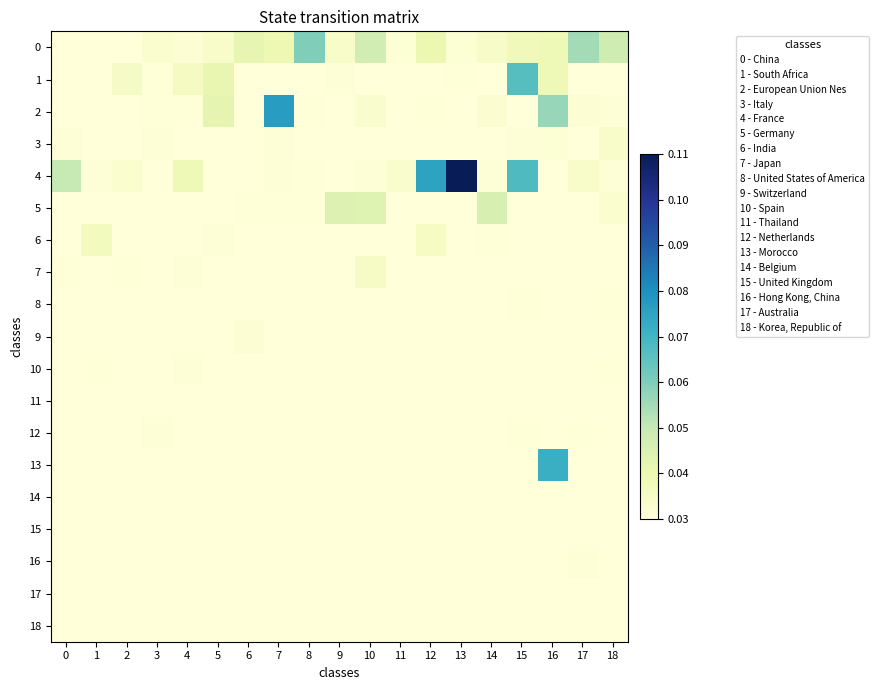

Reading left to right, what are all the values shown in this chart?

0: 0=0.0	1=0.0	2=0.0	3=0.0	4=0.0	5=0.0	6=0.0	7=0.0	8=0.1	9=0.0	10=0.0	11=0.0	12=0.0	13=0.0	14=0.0	15=0.0	16=0.0	17=0.1	18=0.0
1: 0=0.0	1=0.0	2=0.0	3=0.0	4=0.0	5=0.0	6=0.0	7=0.0	8=0.0	9=0.0	10=0.0	11=0.0	12=0.0	13=0.0	14=0.0	15=0.1	16=0.0	17=0.0	18=0.0
2: 0=0.0	1=0.0	2=0.0	3=0.0	4=0.0	5=0.0	6=0.0	7=0.1	8=0.0	9=0.0	10=0.0	11=0.0	12=0.0	13=0.0	14=0.0	15=0.0	16=0.1	17=0.0	18=0.0
3: 0=0.0	1=0.0	2=0.0	3=0.0	4=0.0	5=0.0	6=0.0	7=0.0	8=0.0	9=0.0	10=0.0	11=0.0	12=0.0	13=0.0	14=0.0	15=0.0	16=0.0	17=0.0	18=0.0
4: 0=0.0	1=0.0	2=0.0	3=0.0	4=0.0	5=0.0	6=0.0	7=0.0	8=0.0	9=0.0	10=0.0	11=0.0	12=0.1	13=0.1	14=0.0	15=0.1	16=0.0	17=0.0	18=0.0
5: 0=0.0	1=0.0	2=0.0	3=0.0	4=0.0	5=0.0	6=0.0	7=0.0	8=0.0	9=0.0	10=0.0	11=0.0	12=0.0	13=0.0	14=0.0	15=0.0	16=0.0	17=0.0	18=0.0
6: 0=0.0	1=0.0	2=0.0	3=0.0	4=0.0	5=0.0	6=0.0	7=0.0	8=0.0	9=0.0	10=0.0	11=0.0	12=0.0	13=0.0	14=0.0	15=0.0	16=0.0	17=0.0	18=0.0
7: 0=0.0	1=0.0	2=0.0	3=0.0	4=0.0	5=0.0	6=0.0	7=0.0	8=0.0	9=0.0	10=0.0	11=0.0	12=0.0	13=0.0	14=0.0	15=0.0	16=0.0	17=0.0	18=0.0
8: 0=0.0	1=0.0	2=0.0	3=0.0	4=0.0	5=0.0	6=0.0	7=0.0	8=0.0	9=0.0	10=0.0	11=0.0	12=0.0	13=0.0	14=0.0	15=0.0	16=0.0	17=0.0	18=0.0
9: 0=0.0	1=0.0	2=0.0	3=0.0	4=0.0	5=0.0	6=0.0	7=0.0	8=0.0	9=0.0	10=0.0	11=0.0	12=0.0	13=0.0	14=0.0	15=0.0	16=0.0	17=0.0	18=0.0
10: 0=0.0	1=0.0	2=0.0	3=0.0	4=0.0	5=0.0	6=0.0	7=0.0	8=0.0	9=0.0	10=0.0	11=0.0	12=0.0	13=0.0	14=0.0	15=0.0	16=0.0	17=0.0	18=0.0
11: 0=0.0	1=0.0	2=0.0	3=0.0	4=0.0	5=0.0	6=0.0	7=0.0	8=0.0	9=0.0	10=0.0	11=0.0	12=0.0	13=0.0	14=0.0	15=0.0	16=0.0	17=0.0	18=0.0
12: 0=0.0	1=0.0	2=0.0	3=0.0	4=0.0	5=0.0	6=0.0	7=0.0	8=0.0	9=0.0	10=0.0	11=0.0	12=0.0	13=0.0	14=0.0	15=0.0	16=0.0	17=0.0	18=0.0
13: 0=0.0	1=0.0	2=0.0	3=0.0	4=0.0	5=0.0	6=0.0	7=0.0	8=0.0	9=0.0	10=0.0	11=0.0	12=0.0	13=0.0	14=0.0	15=0.0	16=0.1	17=0.0	18=0.0
14: 0=0.0	1=0.0	2=0.0	3=0.0	4=0.0	5=0.0	6=0.0	7=0.0	8=0.0	9=0.0	10=0.0	11=0.0	12=0.0	13=0.0	14=0.0	15=0.0	16=0.0	17=0.0	18=0.0
15: 0=0.0	1=0.0	2=0.0	3=0.0	4=0.0	5=0.0	6=0.0	7=0.0	8=0.0	9=0.0	10=0.0	11=0.0	12=0.0	13=0.0	14=0.0	15=0.0	16=0.0	17=0.0	18=0.0
16: 0=0.0	1=0.0	2=0.0	3=0.0	4=0.0	5=0.0	6=0.0	7=0.0	8=0.0	9=0.0	10=0.0	11=0.0	12=0.0	13=0.0	14=0.0	15=0.0	16=0.0	17=0.0	18=0.0
17: 0=0.0	1=0.0	2=0.0	3=0.0	4=0.0	5=0.0	6=0.0	7=0.0	8=0.0	9=0.0	10=0.0	11=0.0	12=0.0	13=0.0	14=0.0	15=0.0	16=0.0	17=0.0	18=0.0
18: 0=0.0	1=0.0	2=0.0	3=0.0	4=0.0	5=0.0	6=0.0	7=0.0	8=0.0	9=0.0	10=0.0	11=0.0	12=0.0	13=0.0	14=0.0	15=0.0	16=0.0	17=0.0	18=0.0